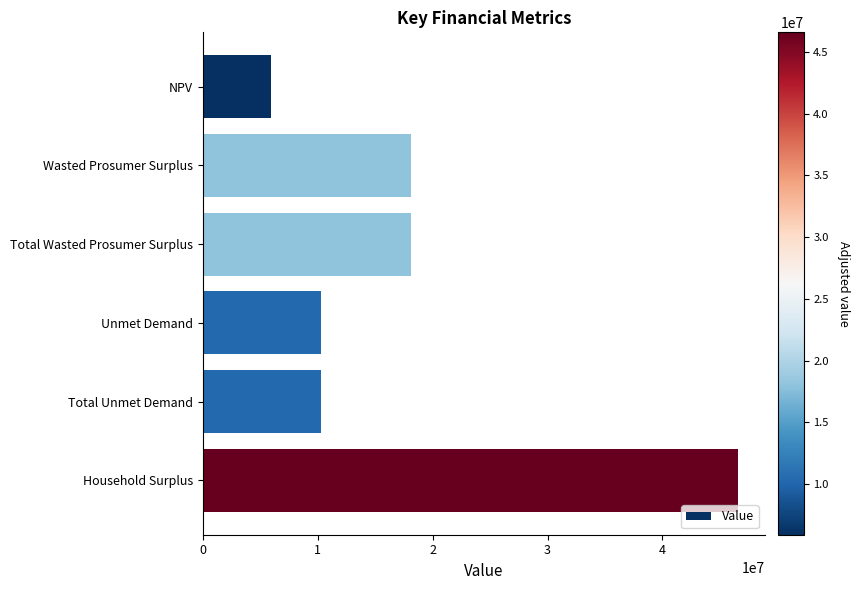

Which label corresponds to the largest value in the chart?

Household Surplus